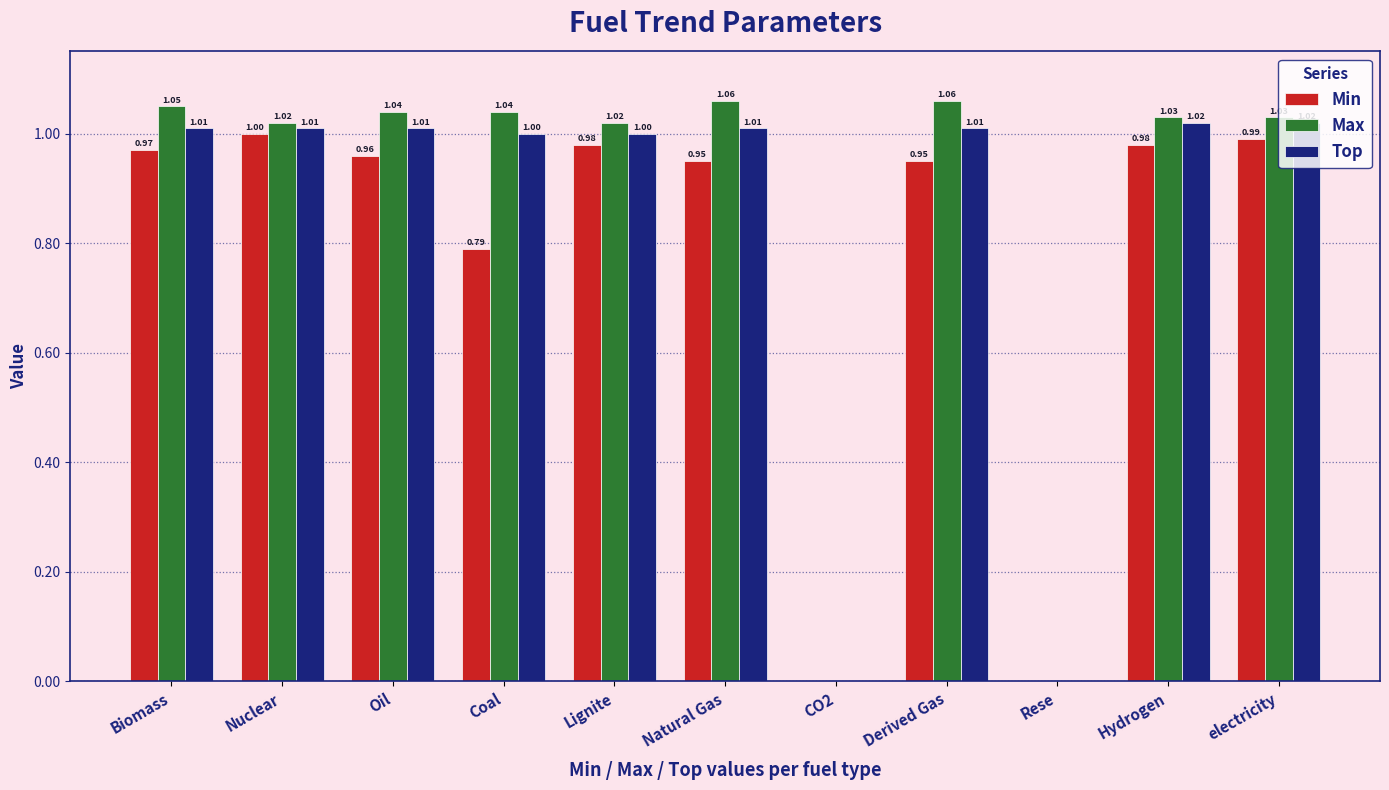

At which label does Max first exceed 1?

Biomass